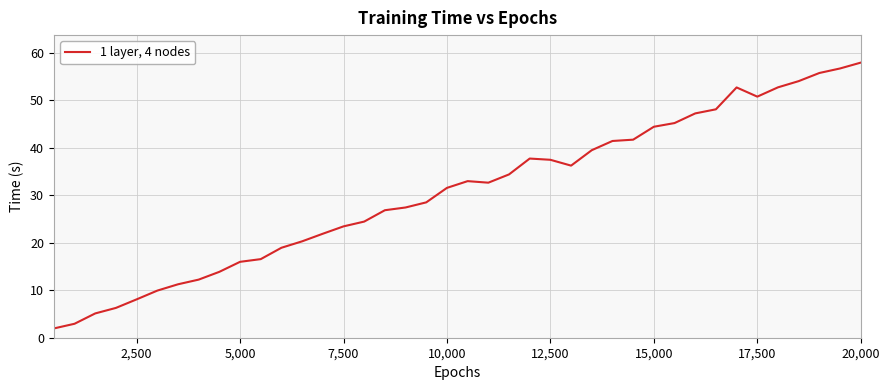

What is the minimum value shown in the chart?

2.0